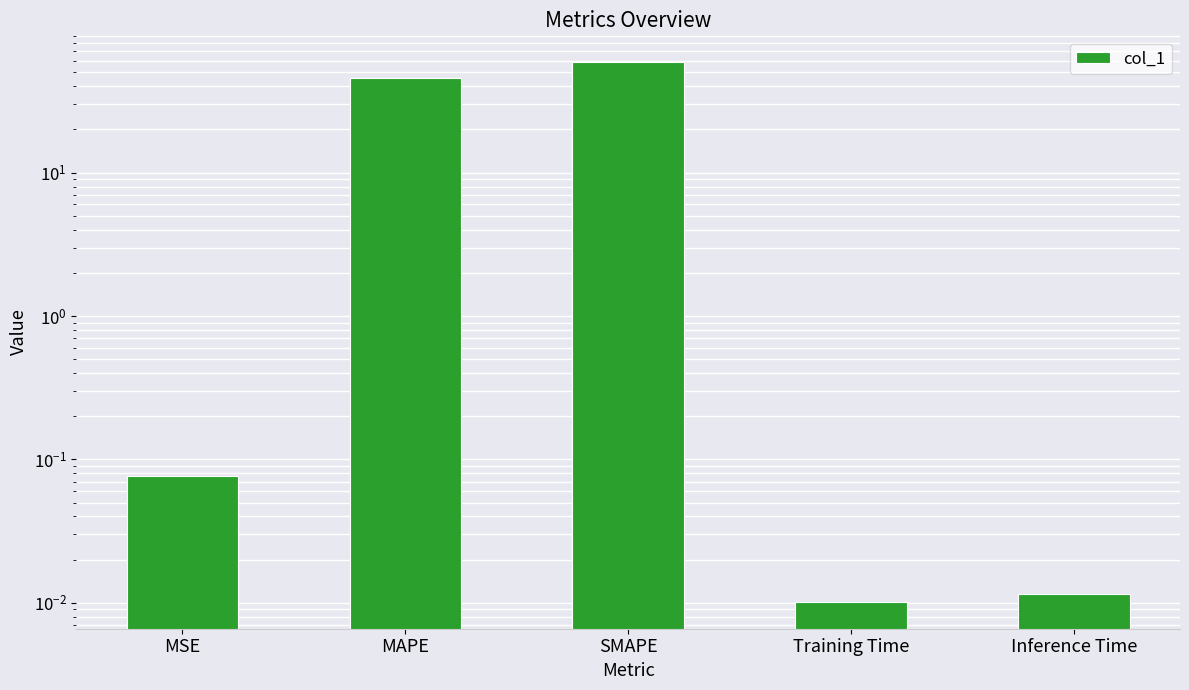

Does the chart contain stacked bars?

No